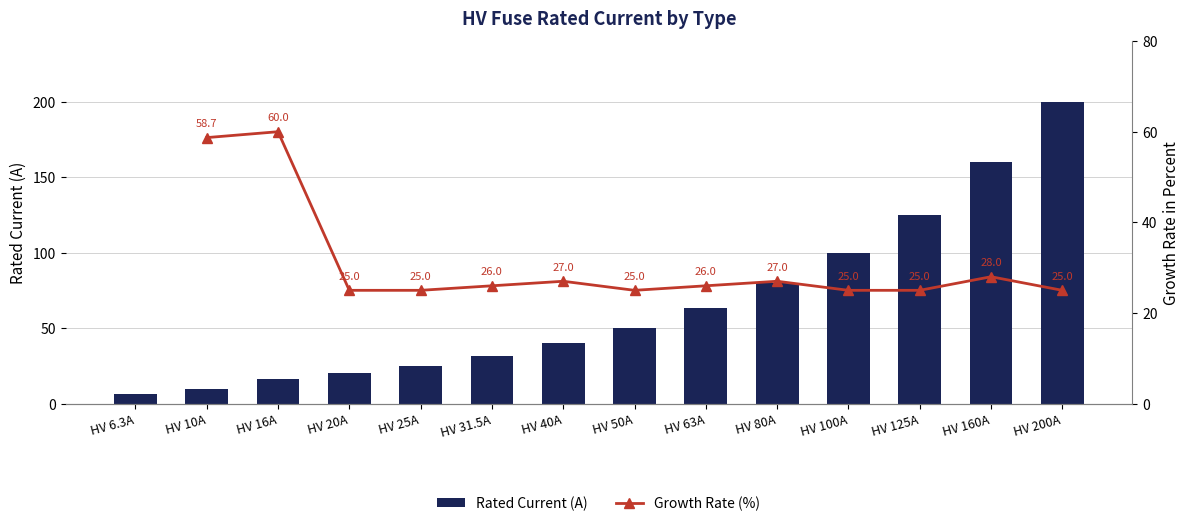

Is the value of Rated Current (A) at HV 10A greater than the value of Growth Rate (%) at HV 25A?

No